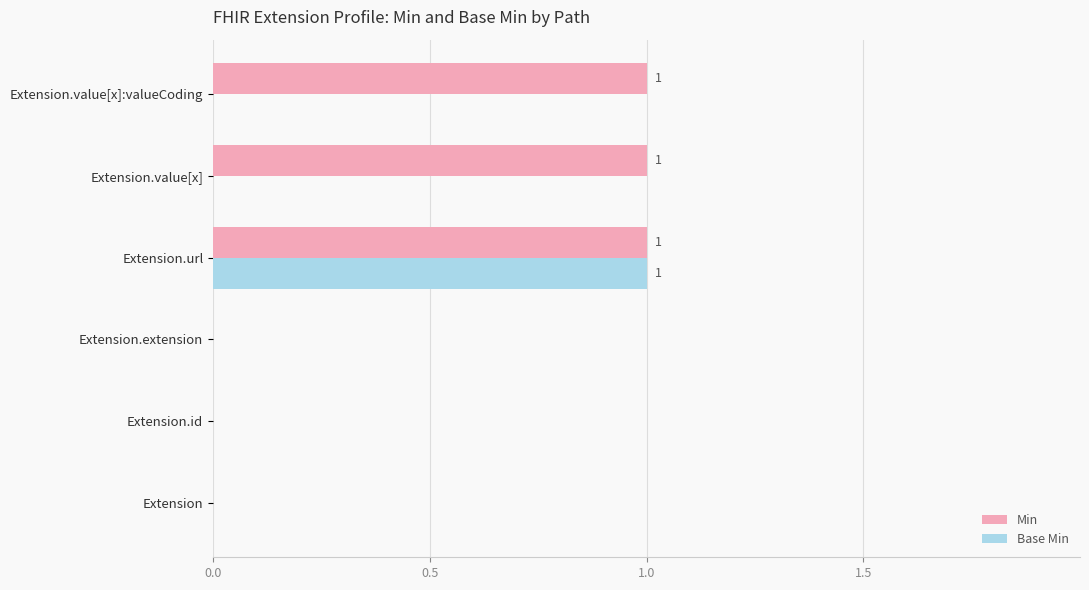

The Base Min series shows 2 at Extension.url. True or false?

False